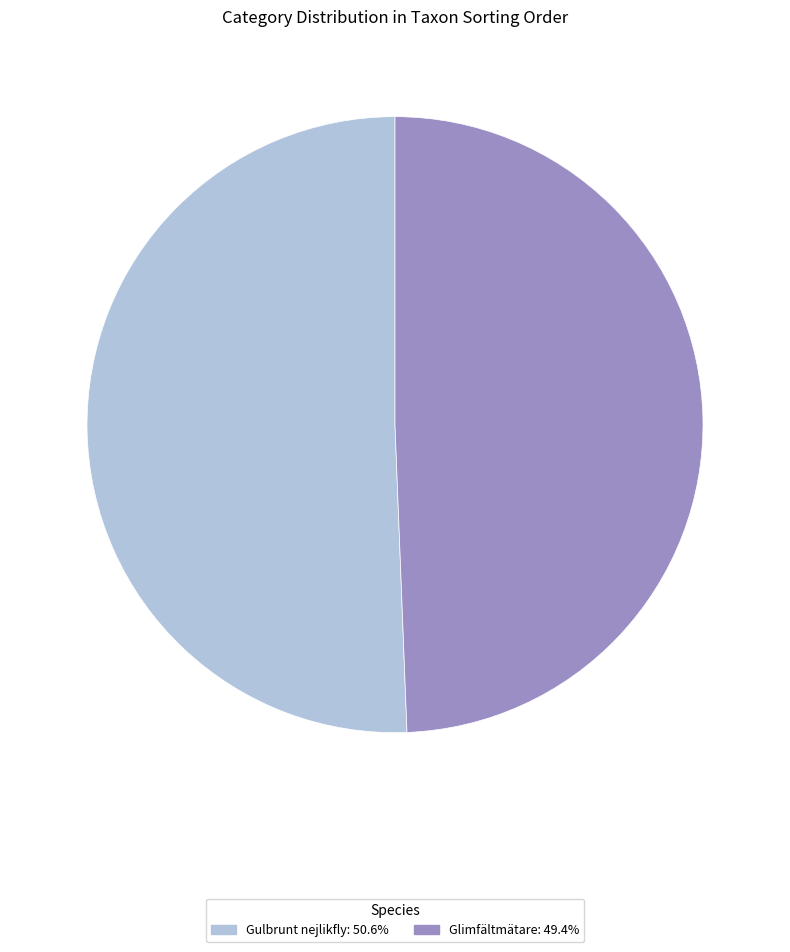

How many segments does this pie chart have?

2